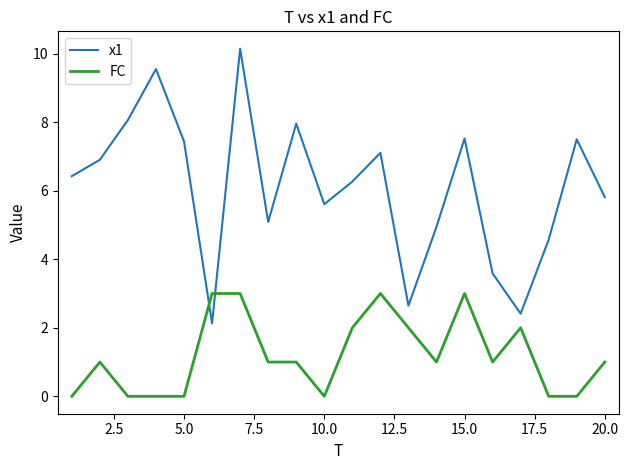

Which series has the widest spread of values?

x1